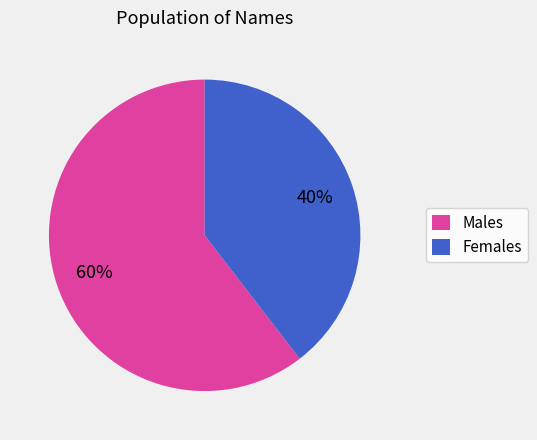

To the nearest percent, what is the average slice percentage?

50%